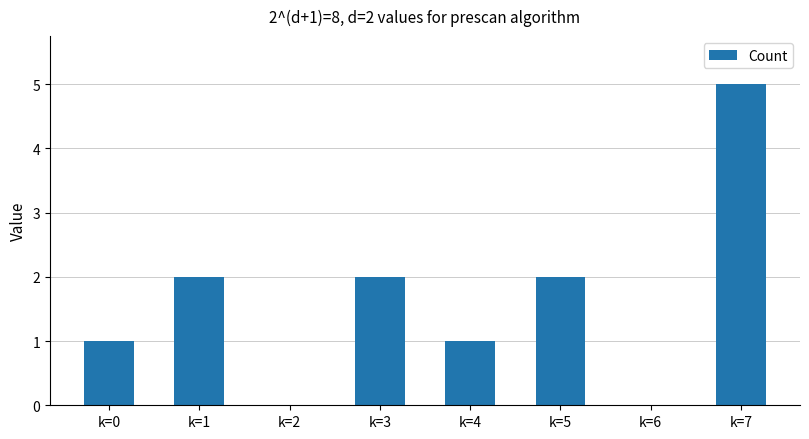

What is the difference between the values at k=3 and k=6?

2